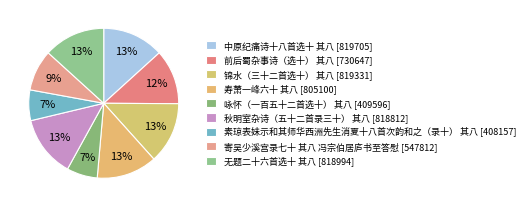

Rank the categories by value from lowest to highest.

素琼表妹示和其师华西洲先生消夏十八首次韵和之（录十） 其八, 咏怀（一百五十二首选十） 其八, 寄吴少溪宫录七十 其八 冯宗伯居庐书至答慰, 前后蜀杂事诗（选十） 其八, 寿萧一峰六十 其八, 秋明室杂诗（五十二首录三十） 其八, 无题二十六首选十 其八, 锦水（三十二首选十） 其八, 中原纪痛诗十八首选十 其八